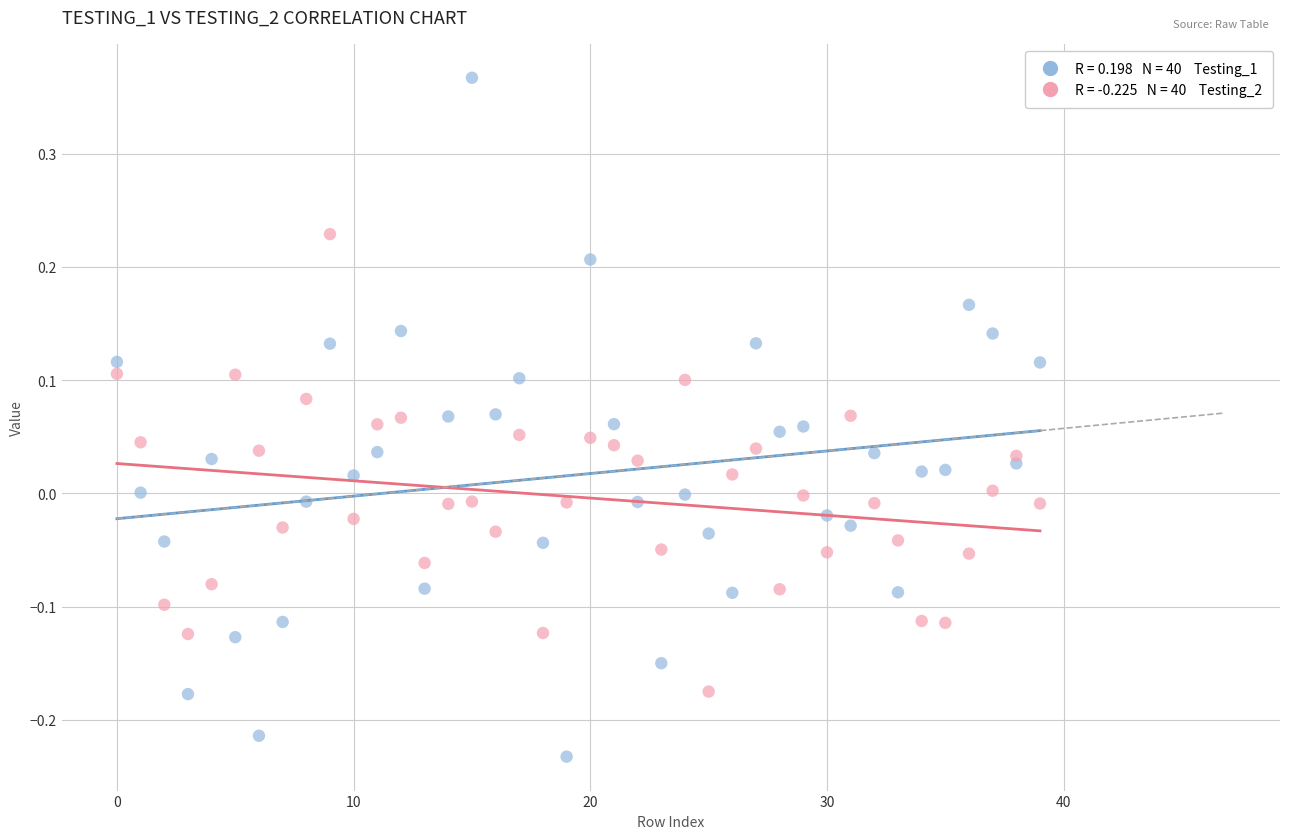

Across all data points, what is the range of Y values (max minus min)?

0.6